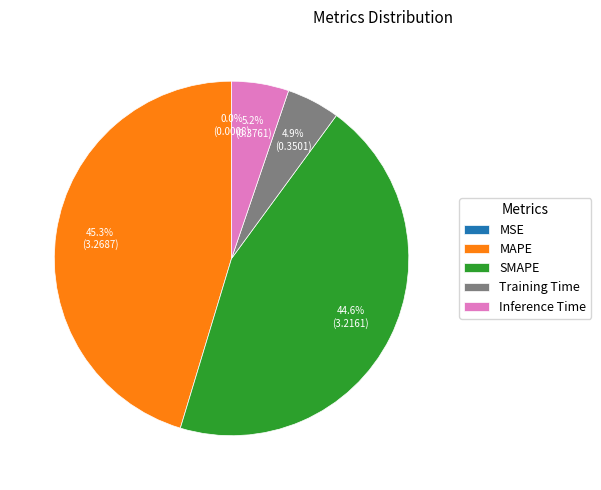

What is the ratio of the value at Training Time to the value at SMAPE?

0.1